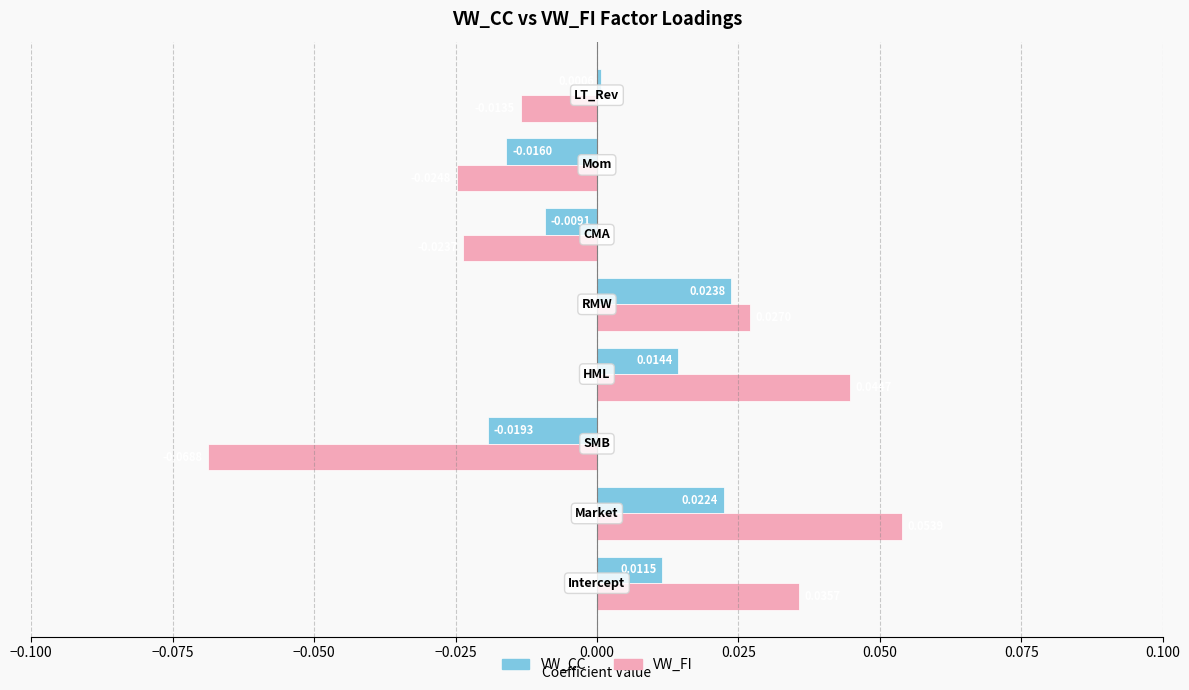

What are all the series names shown in the legend?

VW_CC, VW_FI